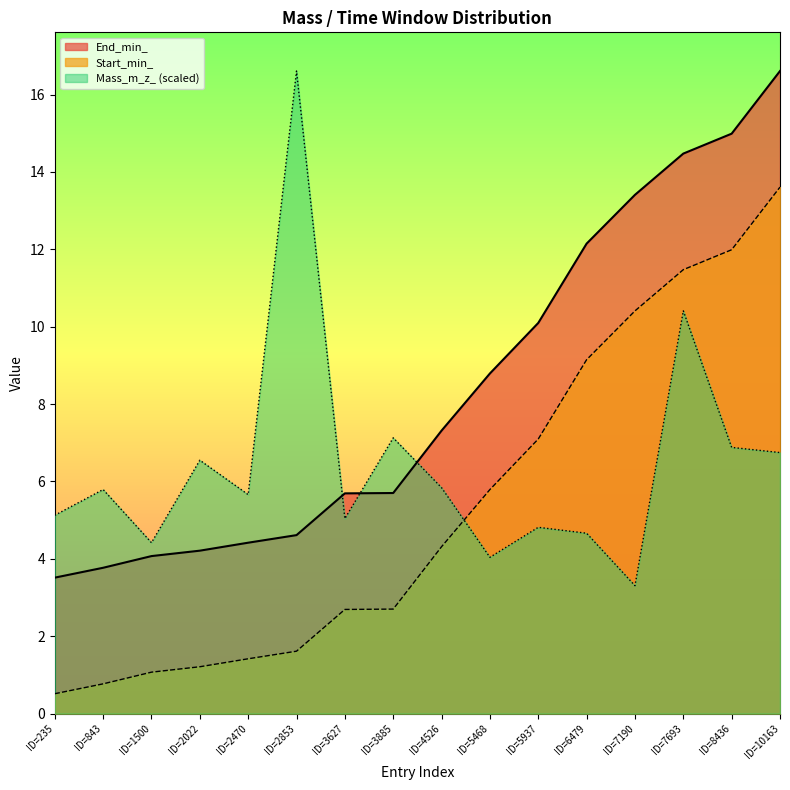

Rank the series by their average value, from highest to lowest.

End_min_, Mass_m_z_ (scaled), Start_min_